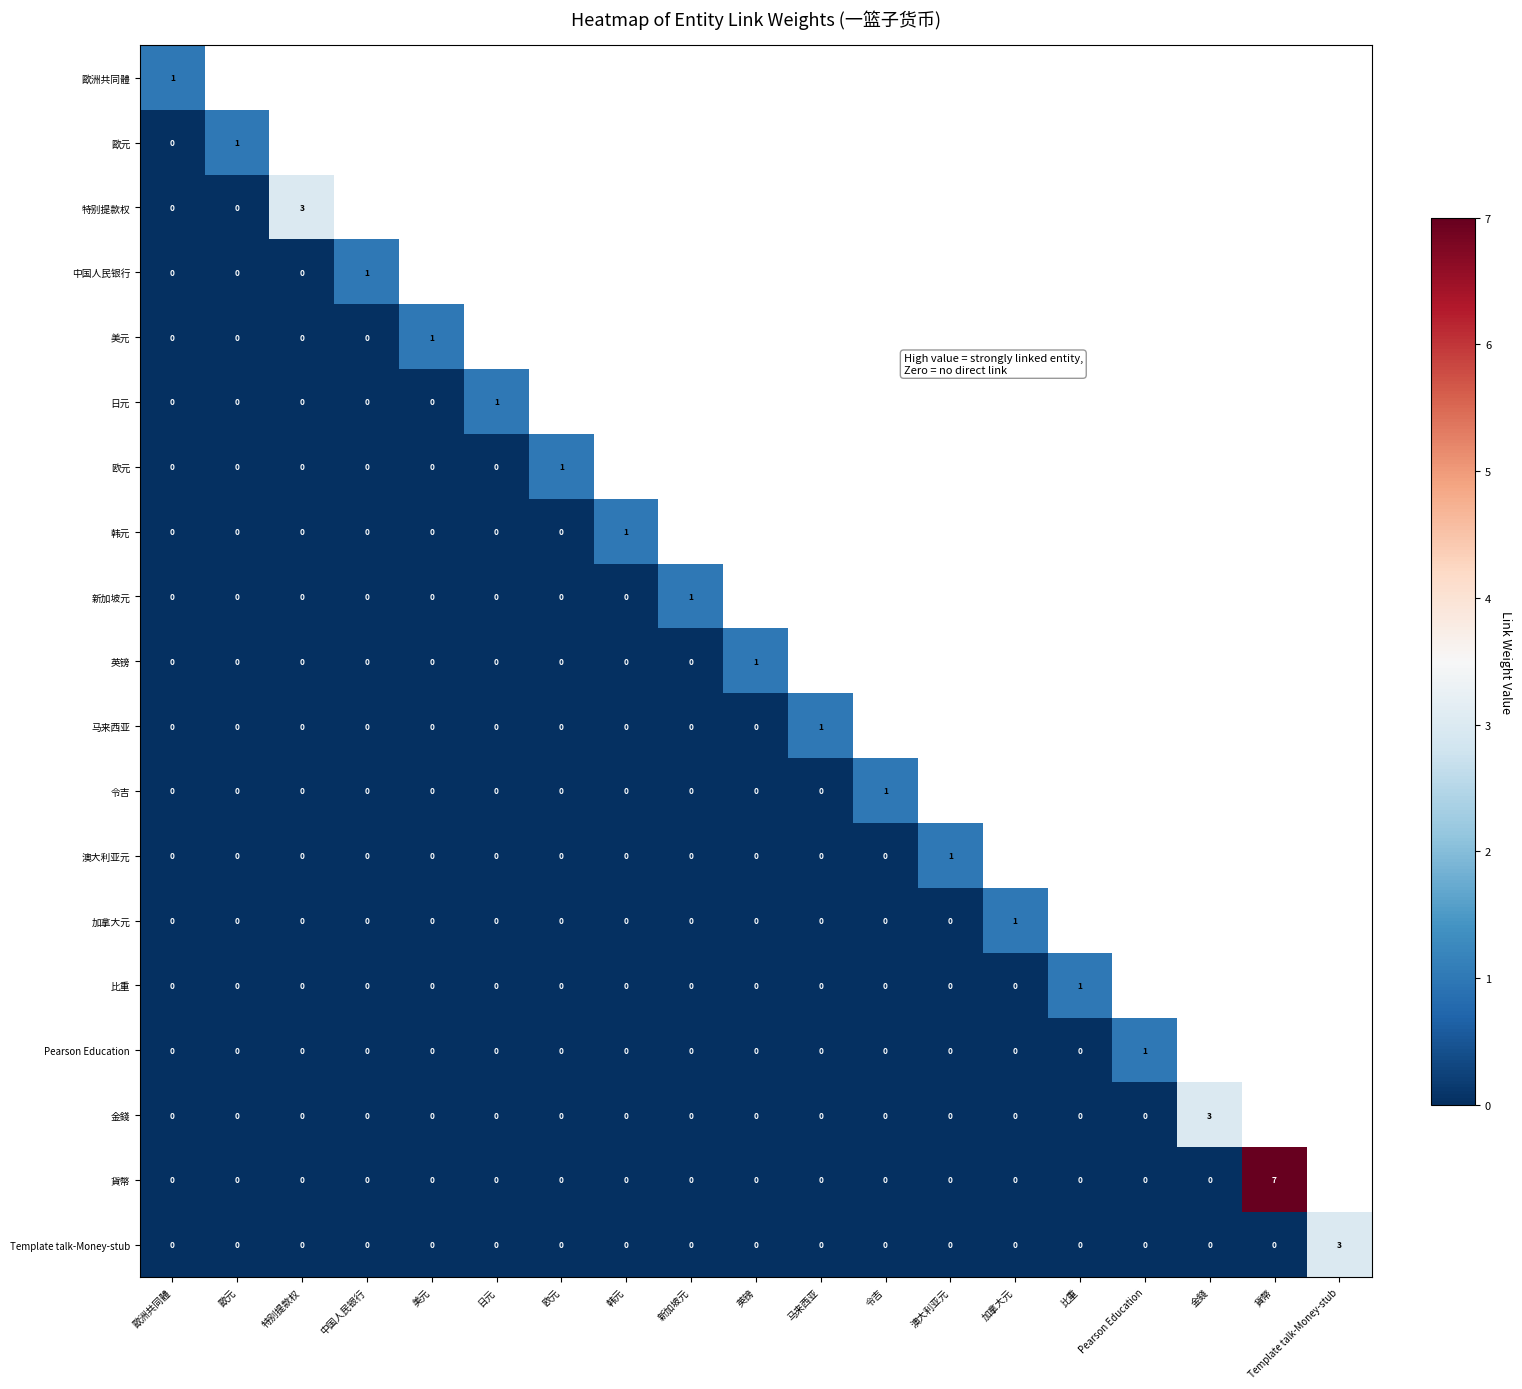

What is the greatest value displayed?

7.0